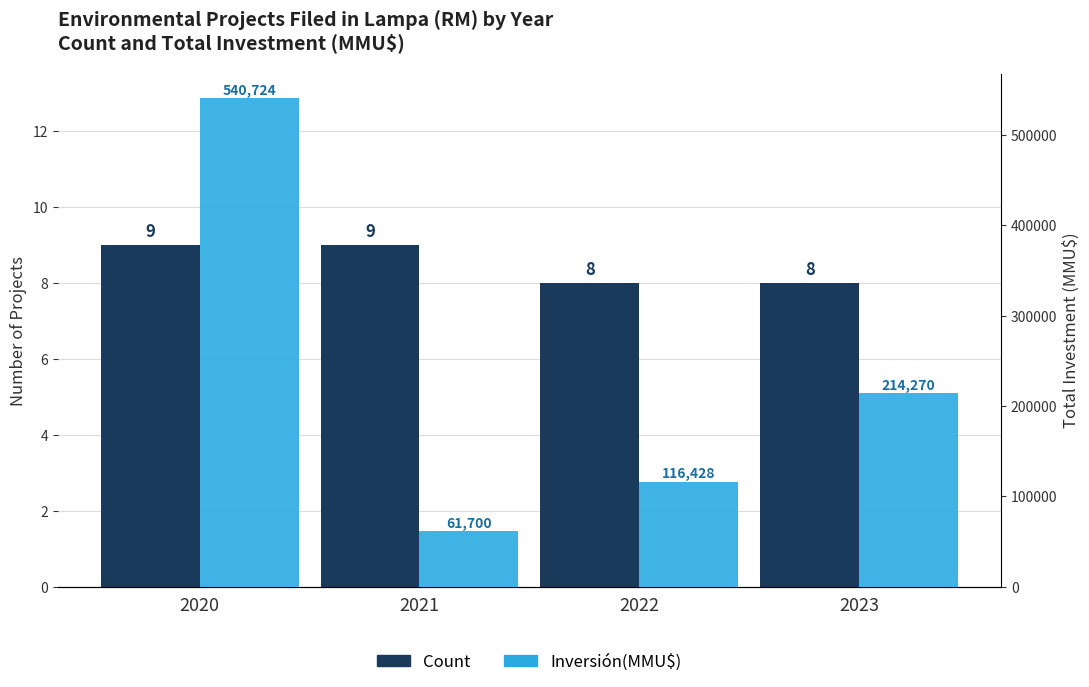

What is the spread (max minus min) of values at 2023?

214262